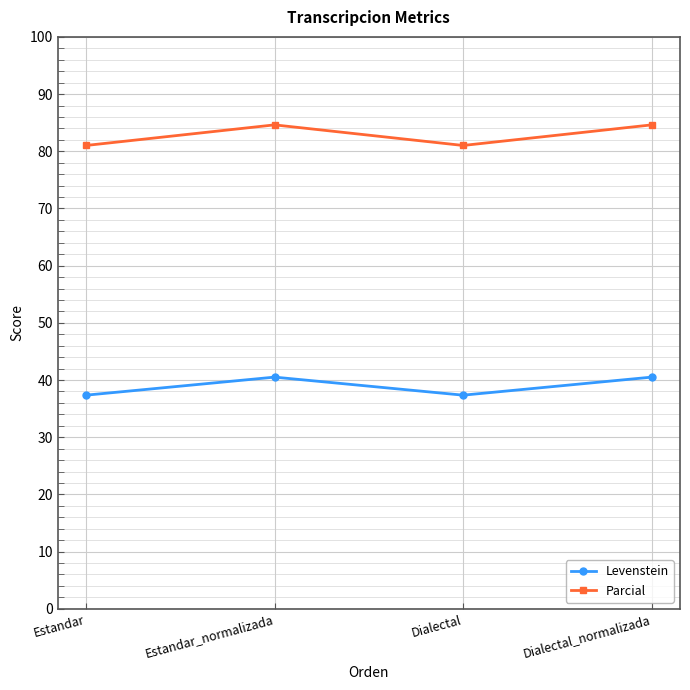

Rank the series by their maximum value, from highest to lowest.

Parcial, Levenstein